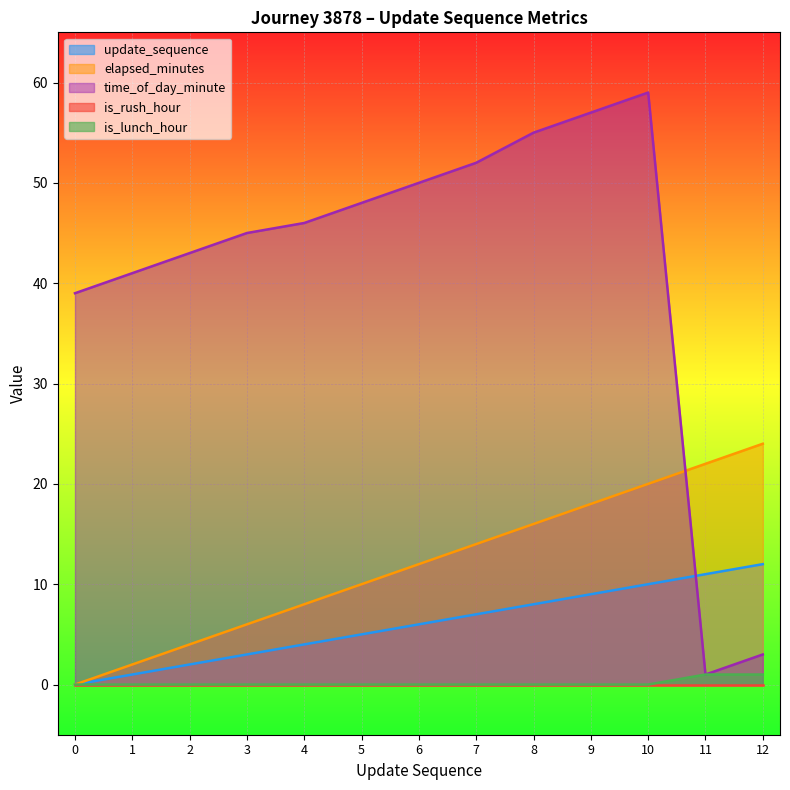

True or false: update_sequence and time_of_day_minute intersect in this chart.

True